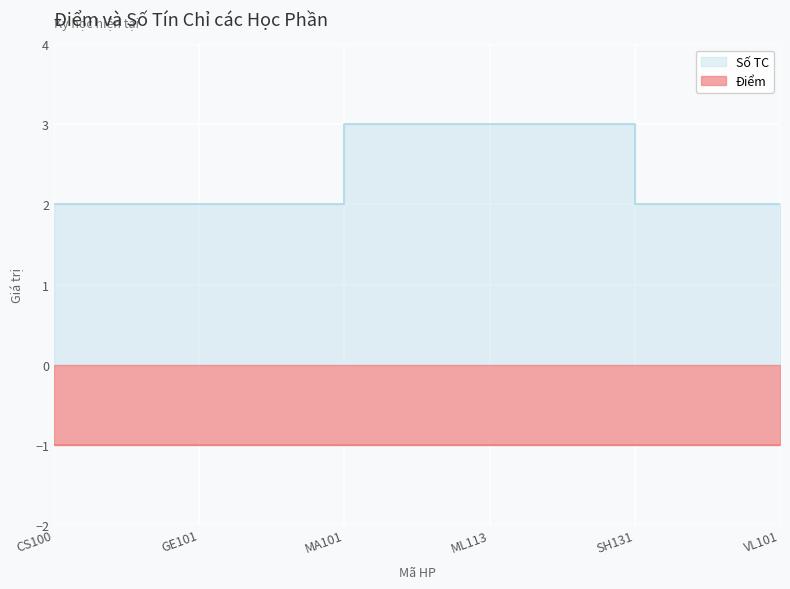

True or false: there are more than 0 points higher than both neighbors.

False